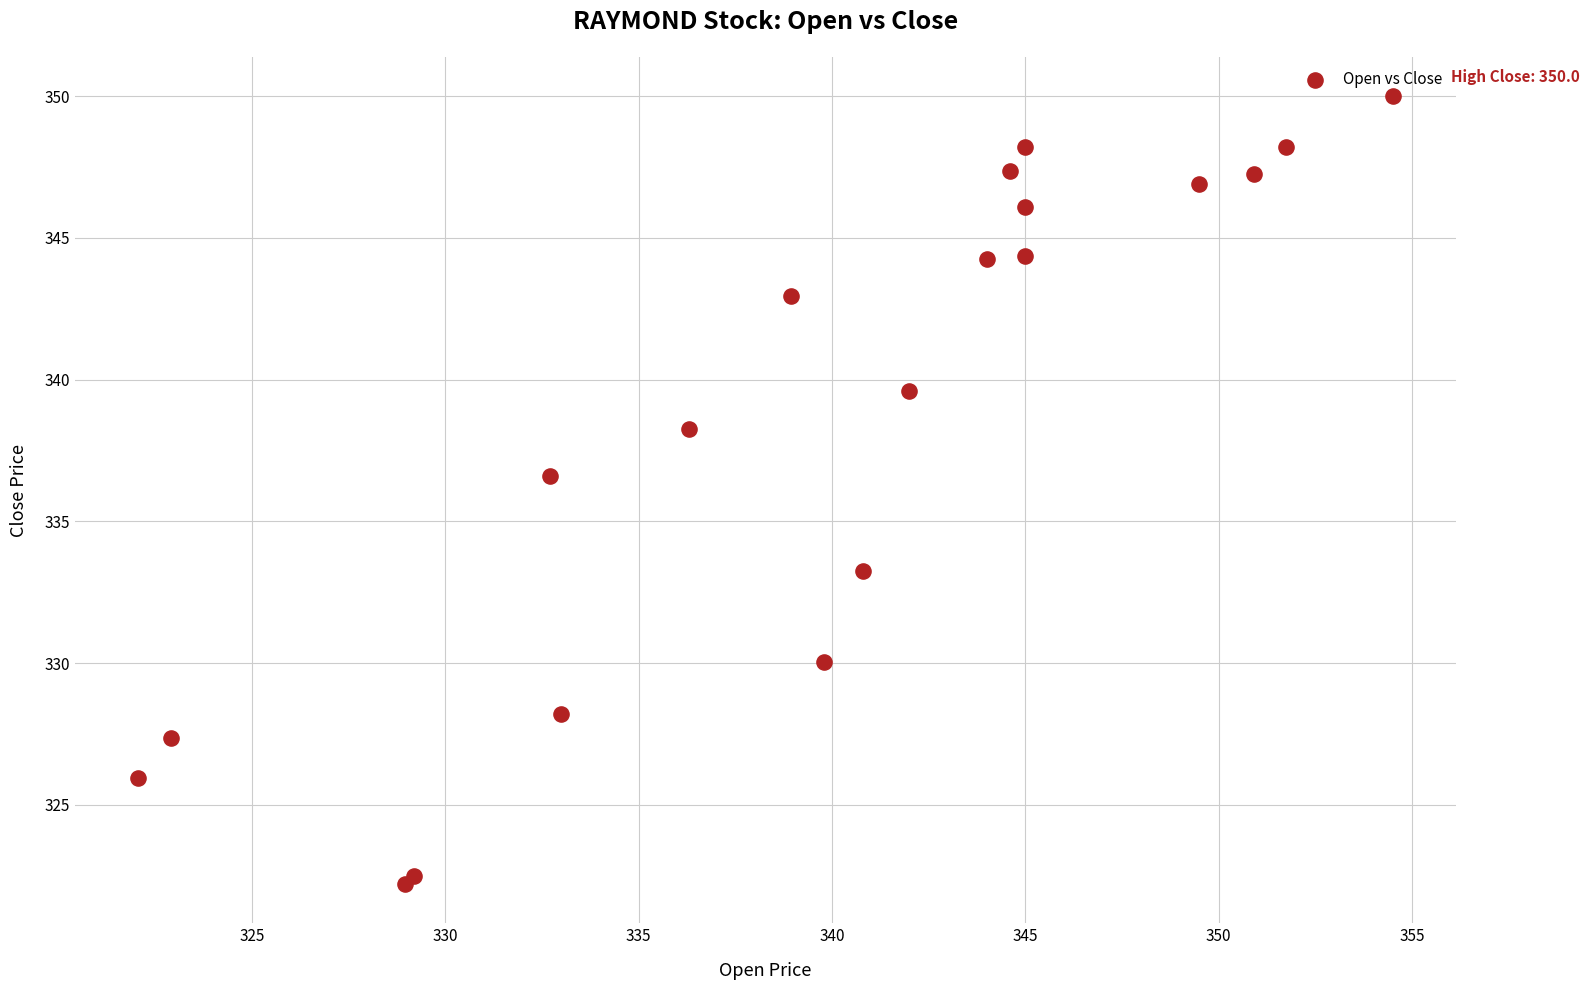

What Y value in the scatter plot is closest to 336?

336.6